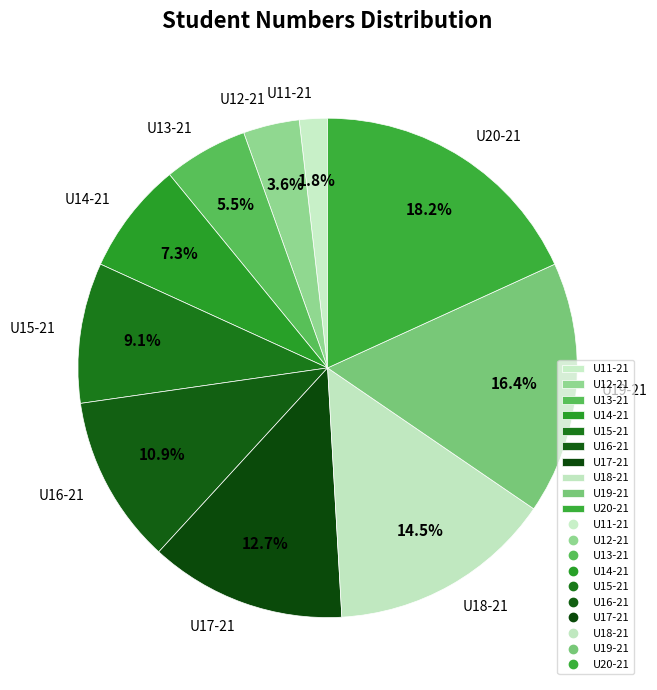

To the nearest percent, what percentage of the pie is U16-21?

11%